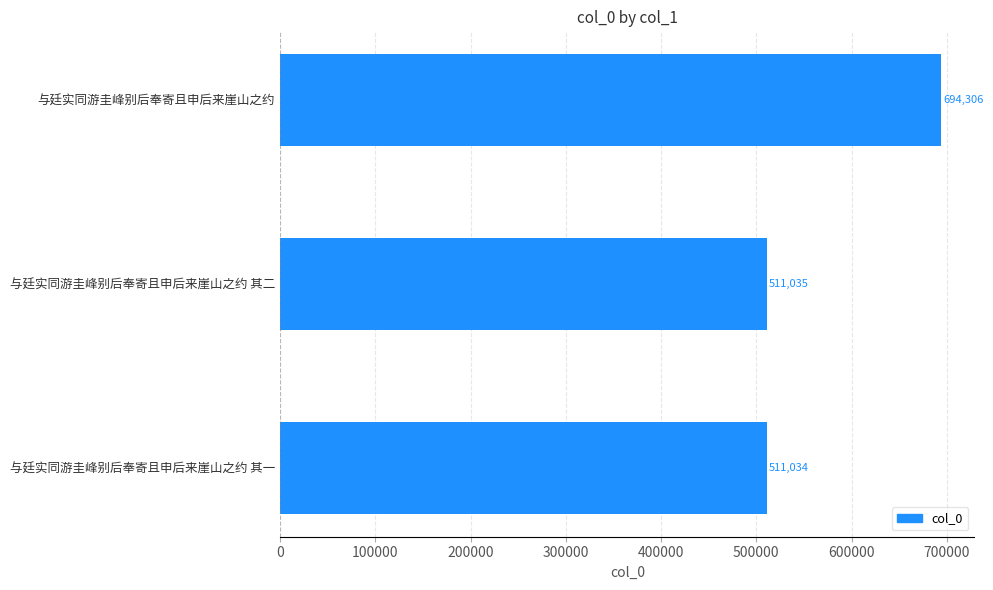

Reading top to bottom, extract all data points from this chart.

694306	511035	511034